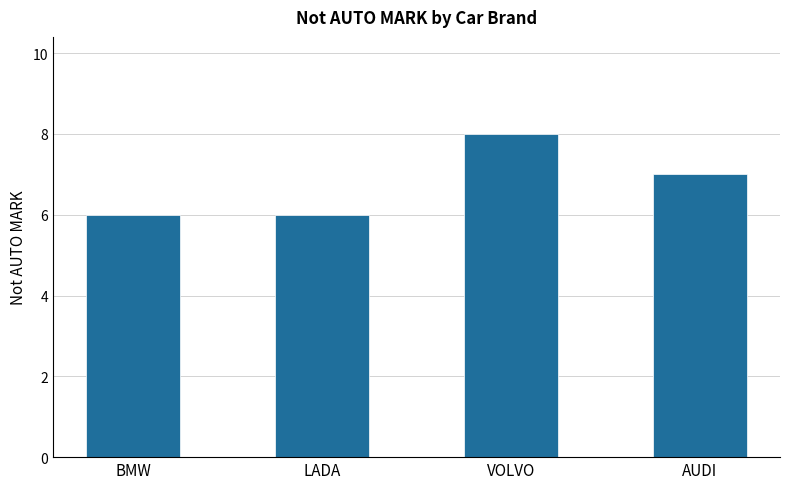

Which label corresponds to the largest value in the chart?

VOLVO